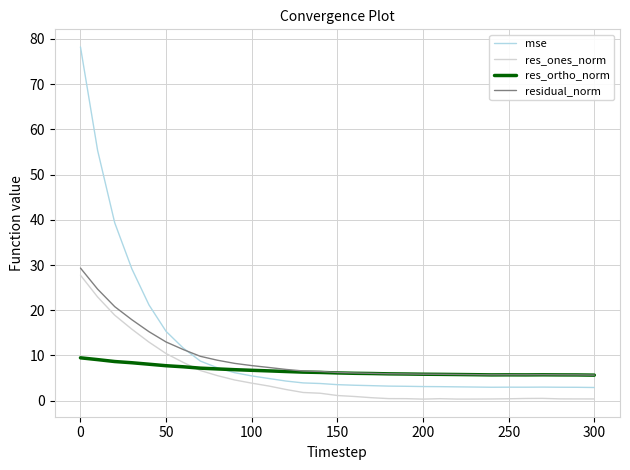

Which series has the largest range (max minus min)?

mse